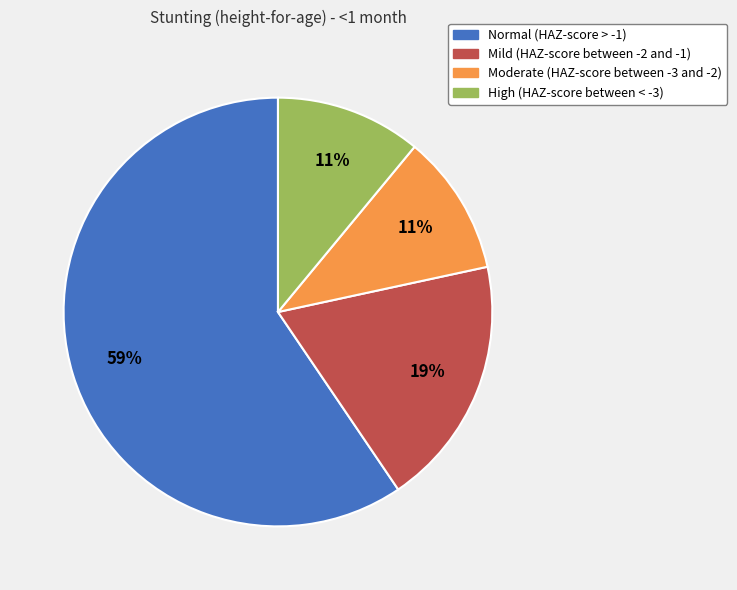

Does Normal (HAZ-score > -1) represent more than half of the total?

Yes